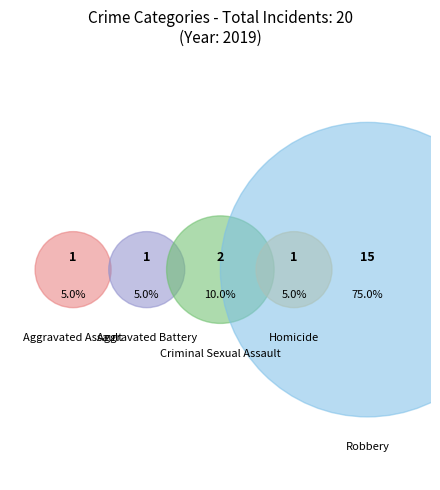

Rank the categories by value from lowest to highest.

Aggravated Assault, Aggravated Battery, Homicide, Criminal Sexual Assault, Robbery